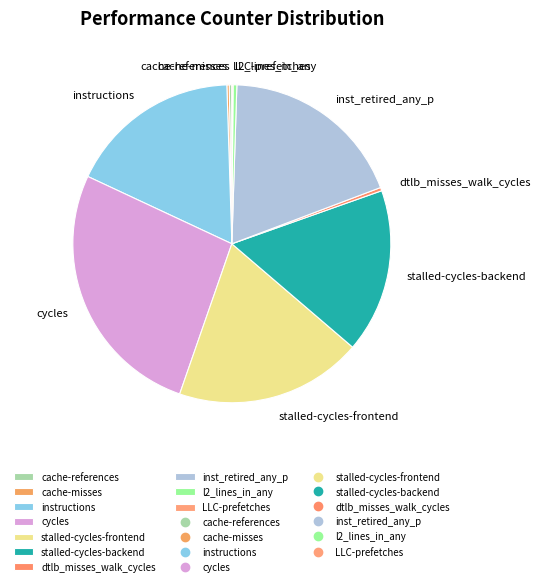

Is there a majority slice in this chart?

No